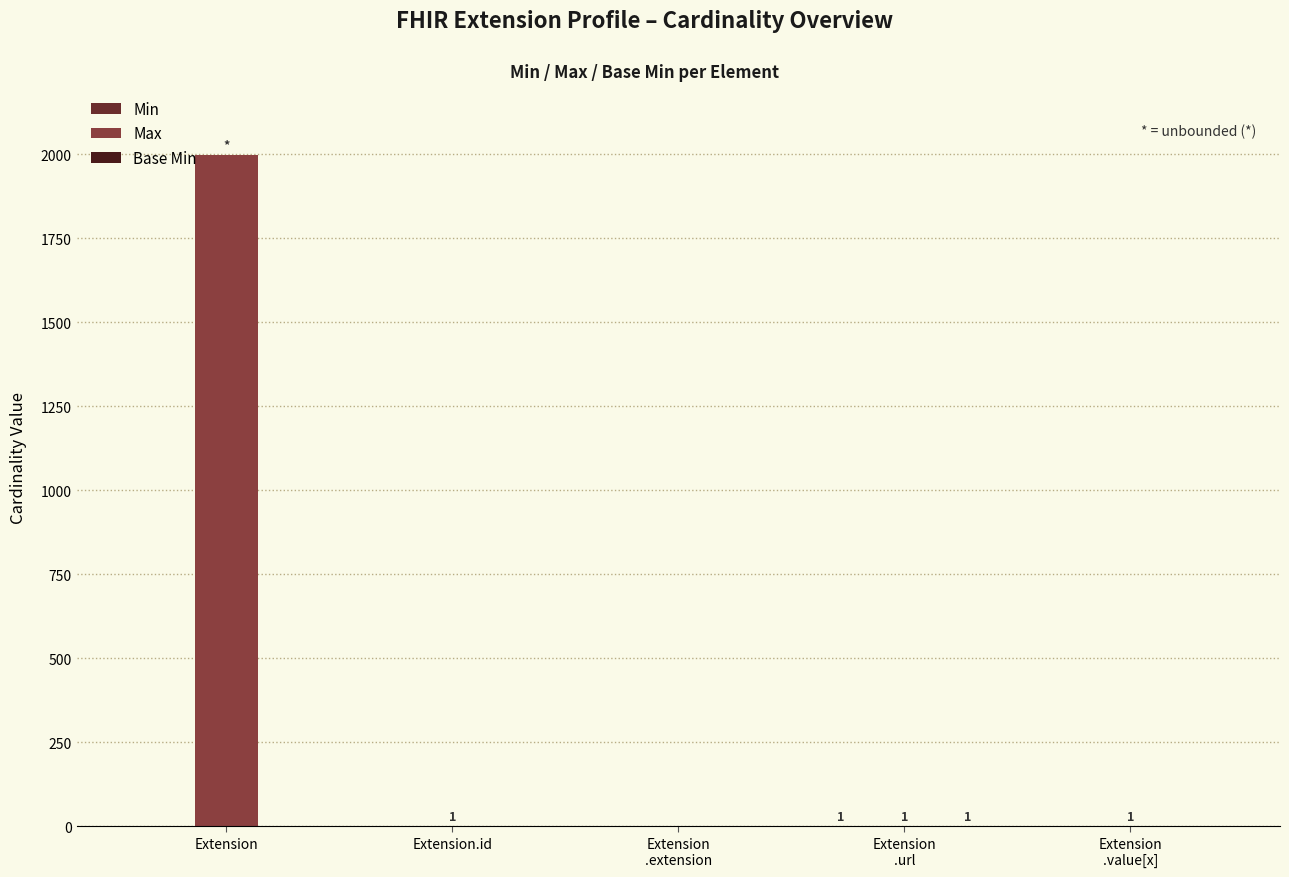

What is the sum of all Max values?

2002